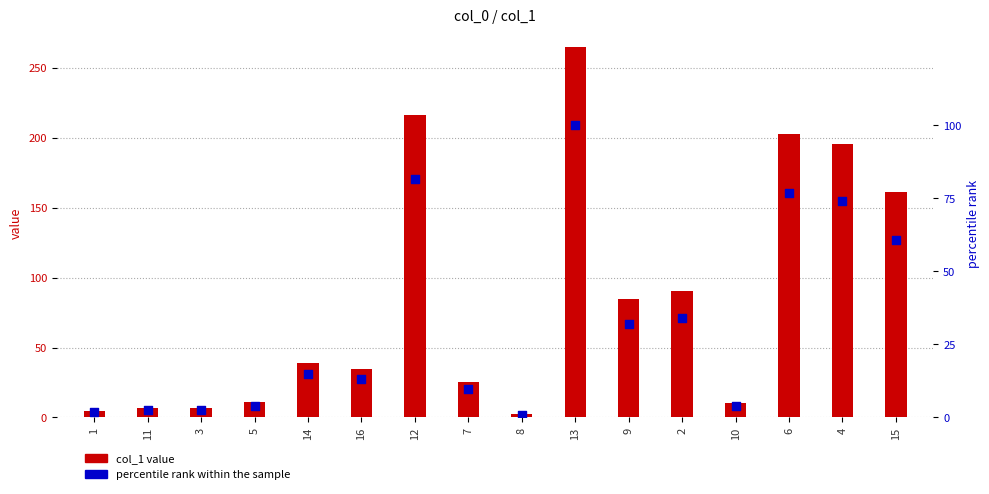

What are all the series names shown in the legend?

col_1 value, percentile rank